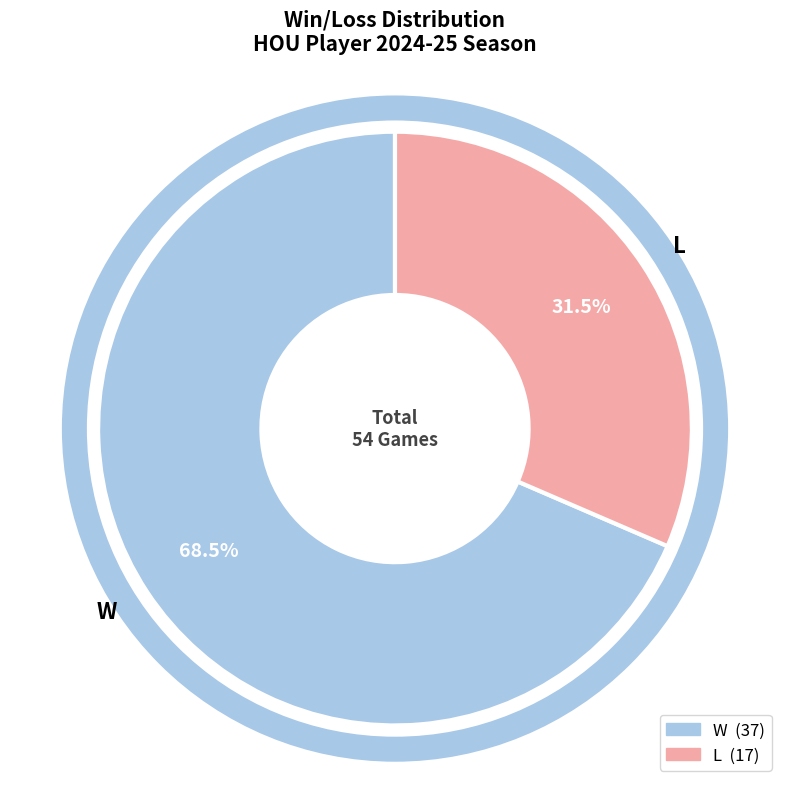

Is there any slice that represents more than half of the pie?

Yes